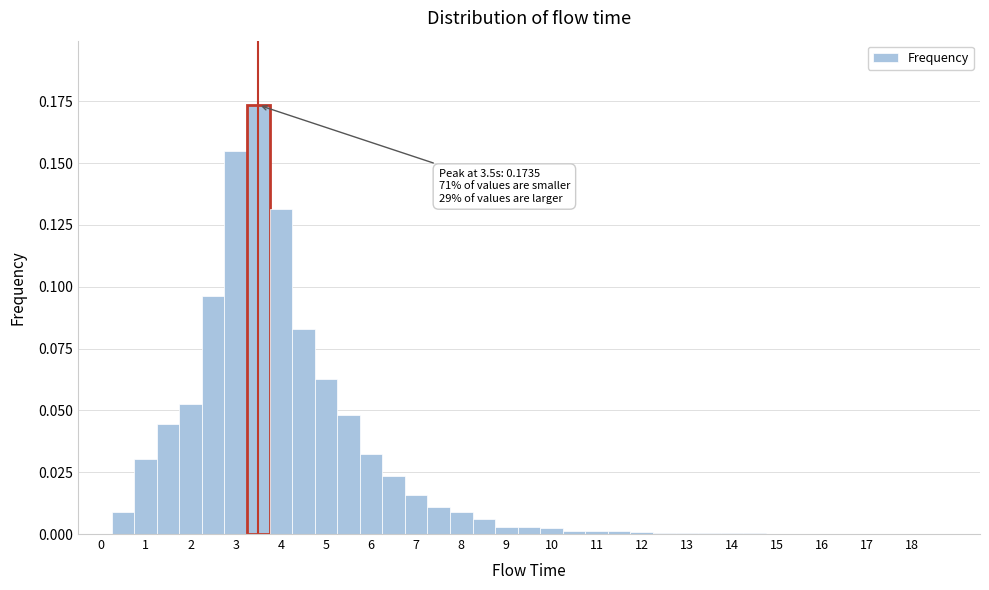

Over which range of the x-axis is the bar tallest?

3.25 to 3.75